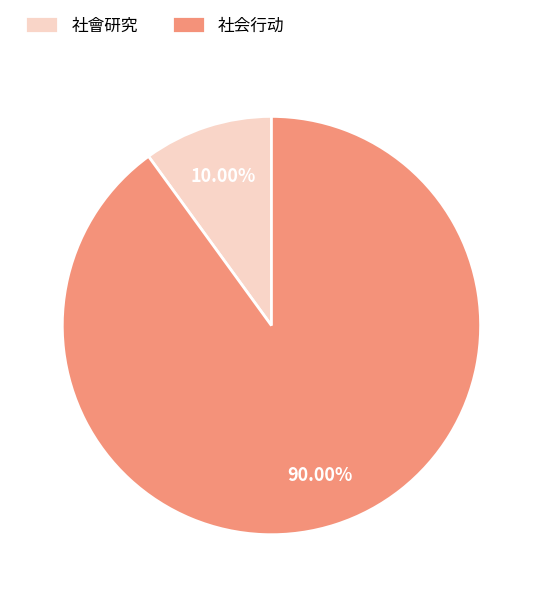

What percentage do 社會研究 and 社会行动 together represent?

100.0%